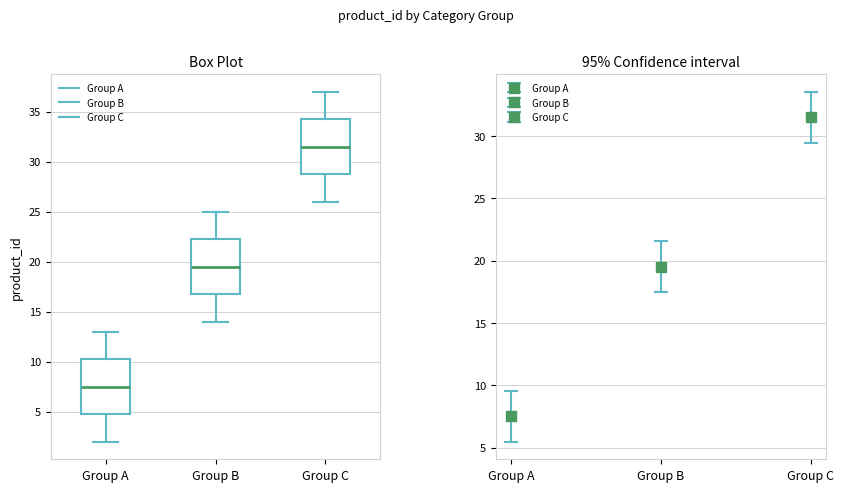

Where does the median line of the box for Group C sit on the y-axis? The values are not printed on the chart, so give them approximately, as read against the axis.

31.5